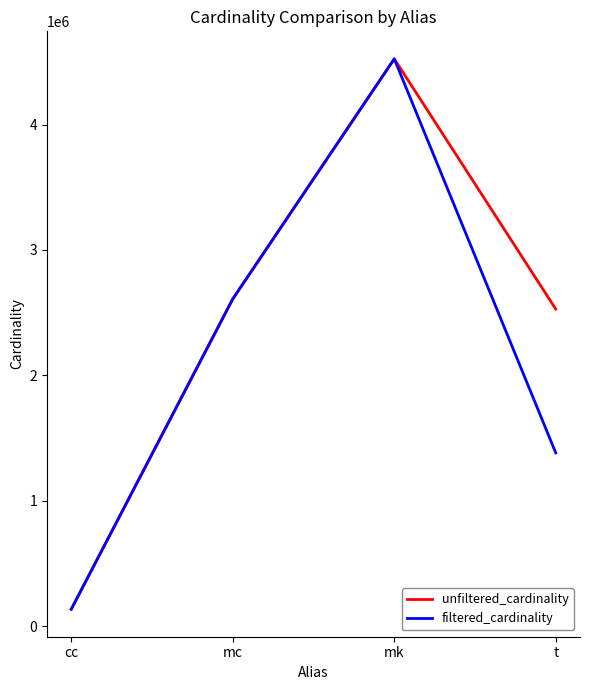

Rank the series by their average value, from lowest to highest.

filtered_cardinality, unfiltered_cardinality